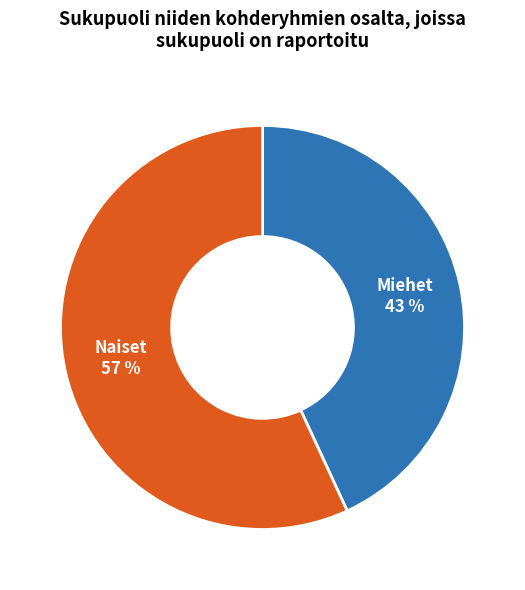

Do Naiset and Miehet together represent more than half of the pie?

Yes